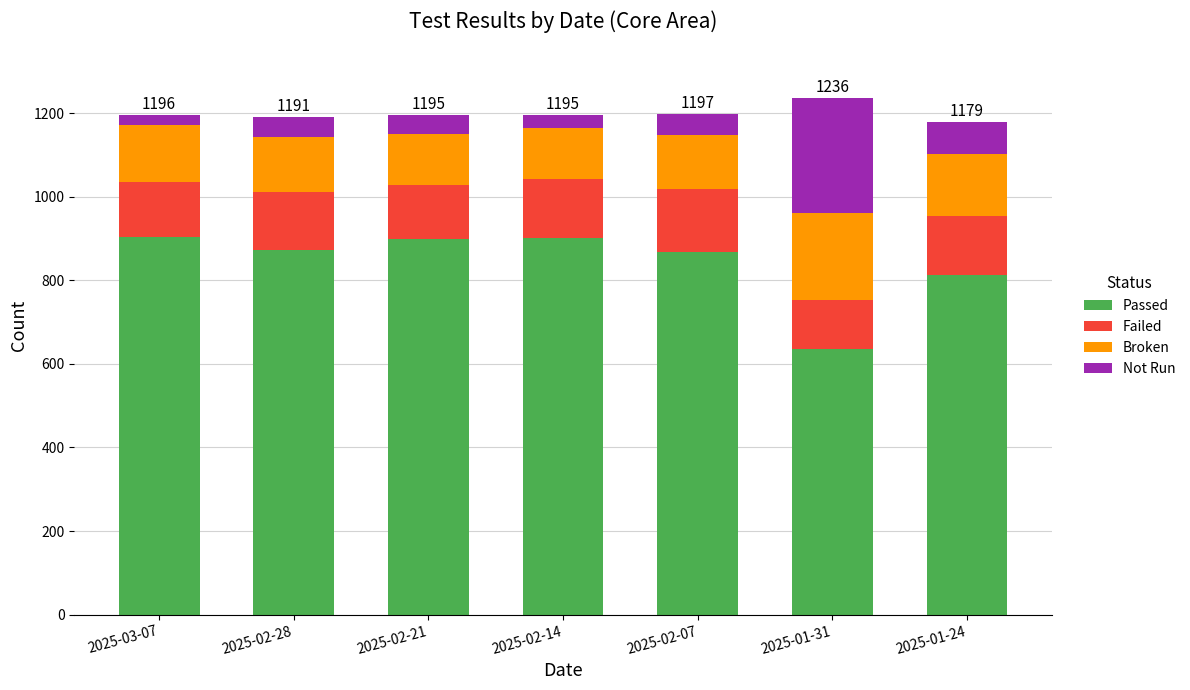

What is the difference between the second highest and minimum values in the Passed series?

264